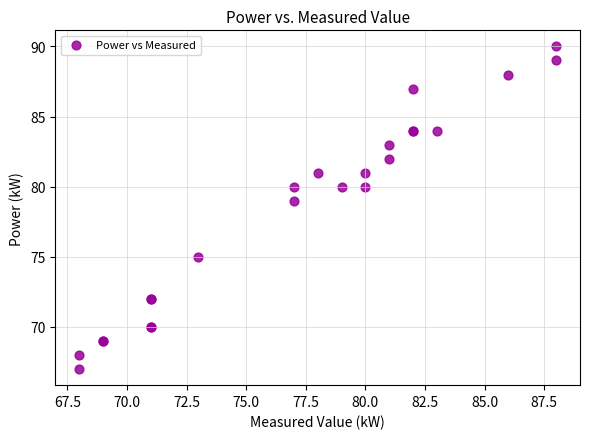

What Y value in the scatter plot is closest to 78?

79